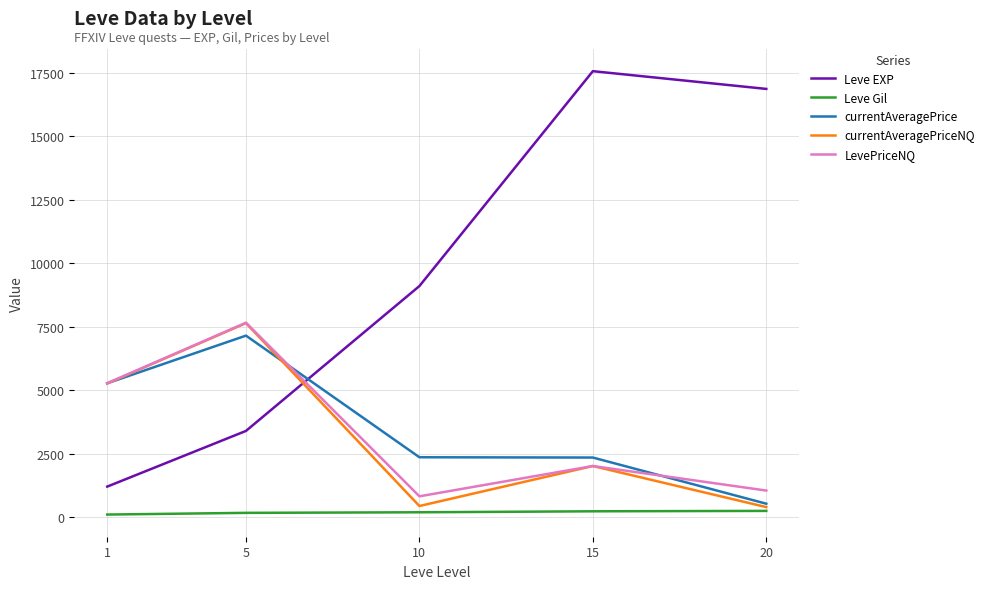

The value of currentAveragePriceNQ at 5 is 2237.5. True or false?

False